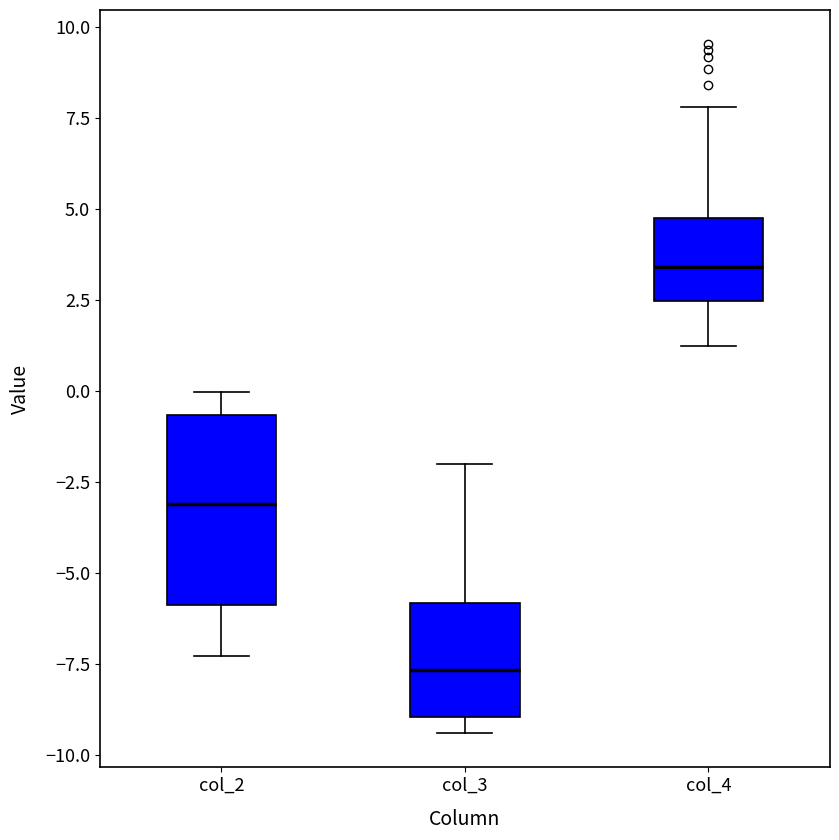

Which box's median line is the lowest?

col_3